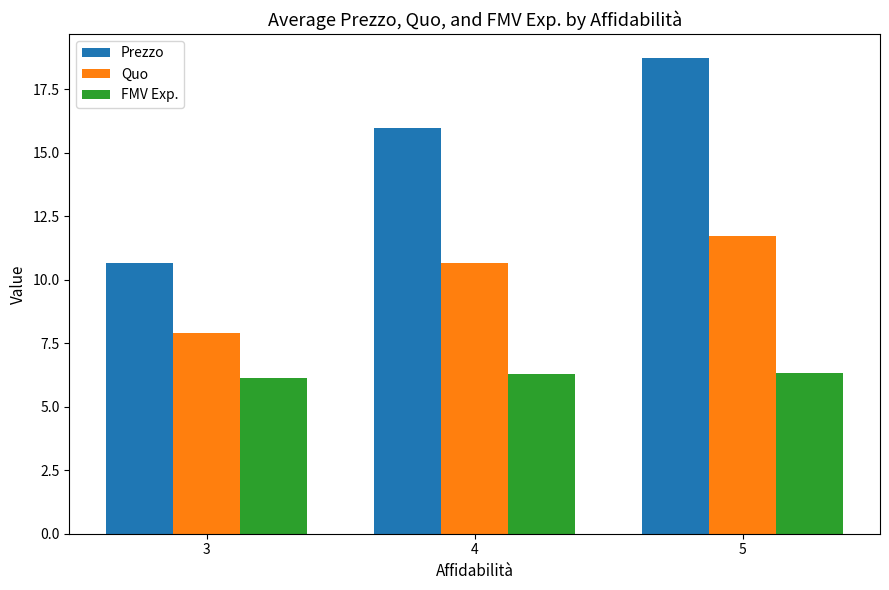

What is the difference between the maximum and second lowest values in the FMV Exp. series?

0.1